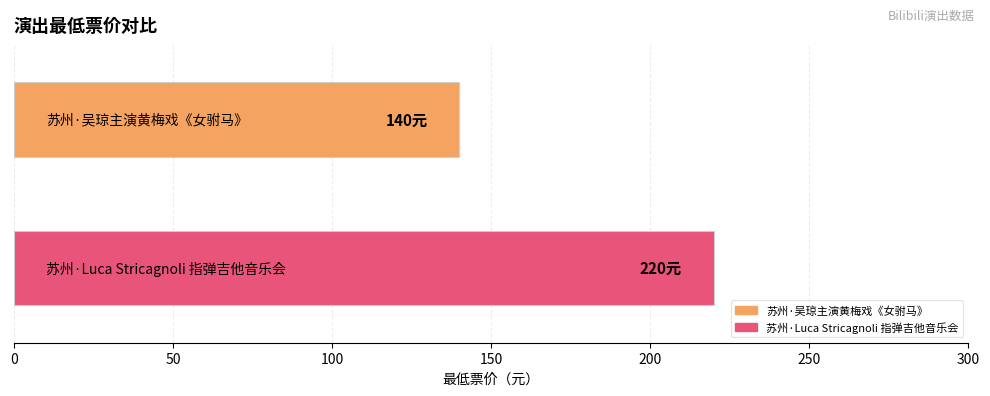

Which series has the widest spread of values?

苏州·吴琼主演黄梅戏《女驸马》